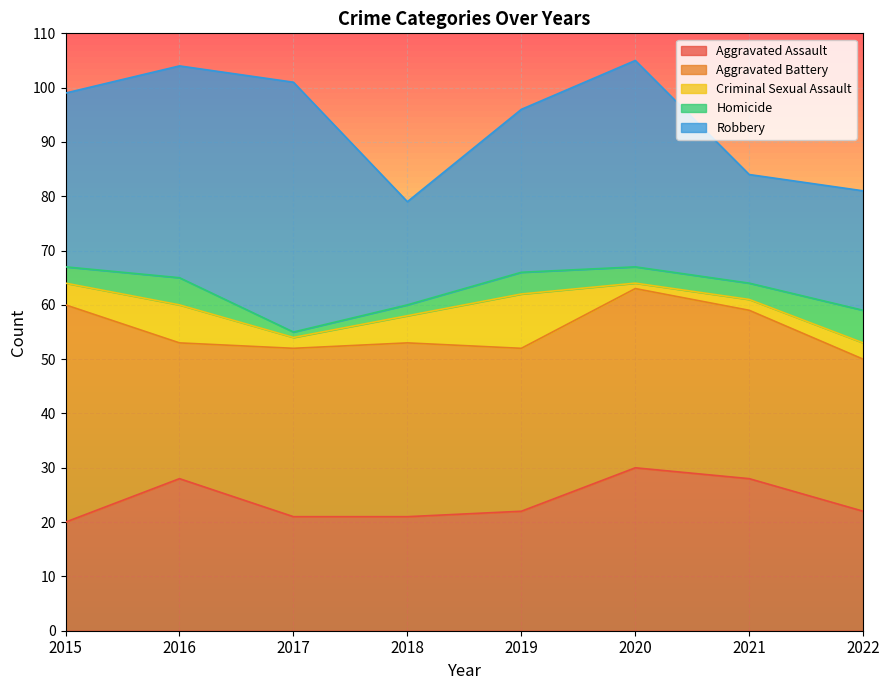

What is the difference between the highest and lowest values at 2018?

30